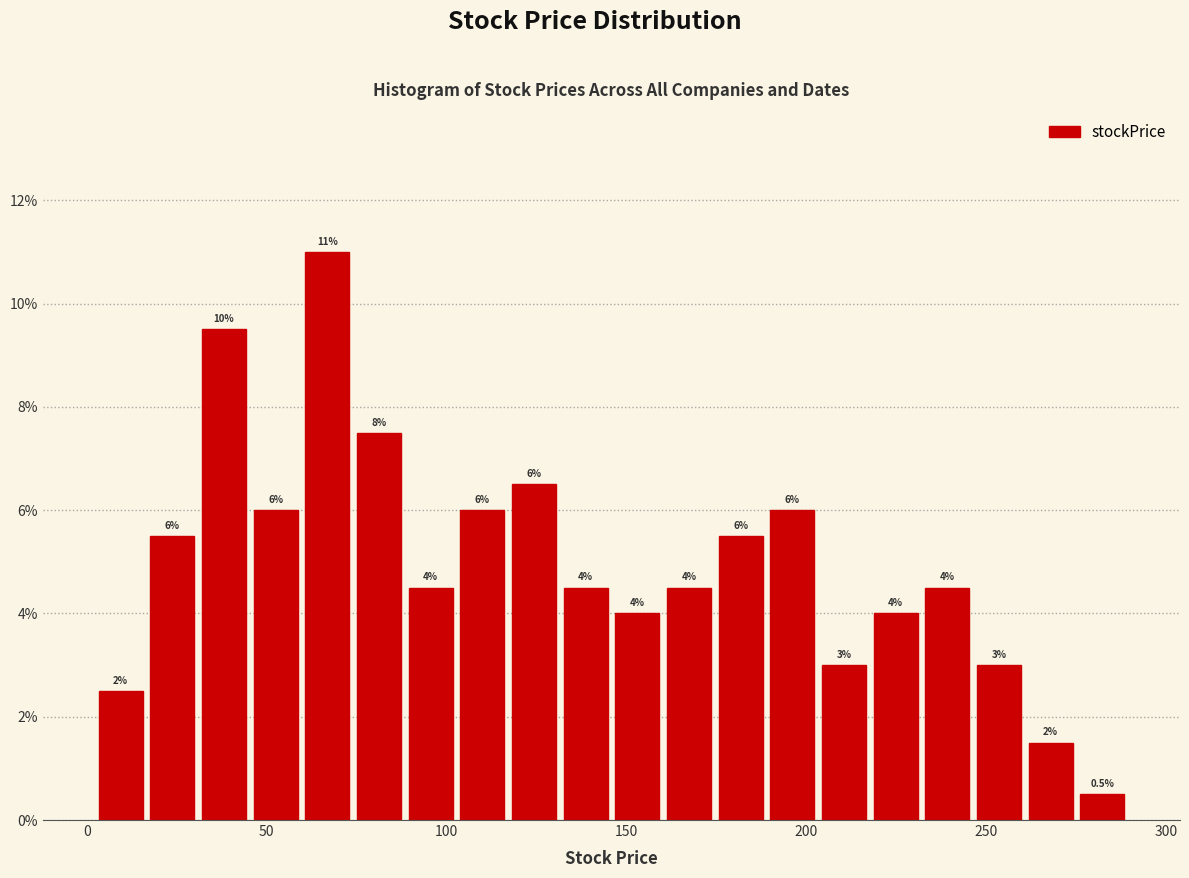

Around what value on the x-axis is the tallest bar? Give the approximate position of its centre, as read against the axis.

65